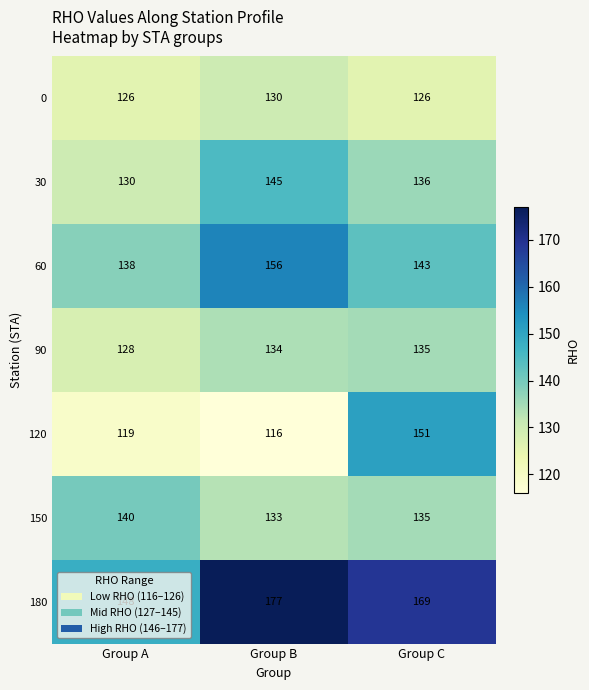

The 0 series shows 217 at Group C. True or false?

False